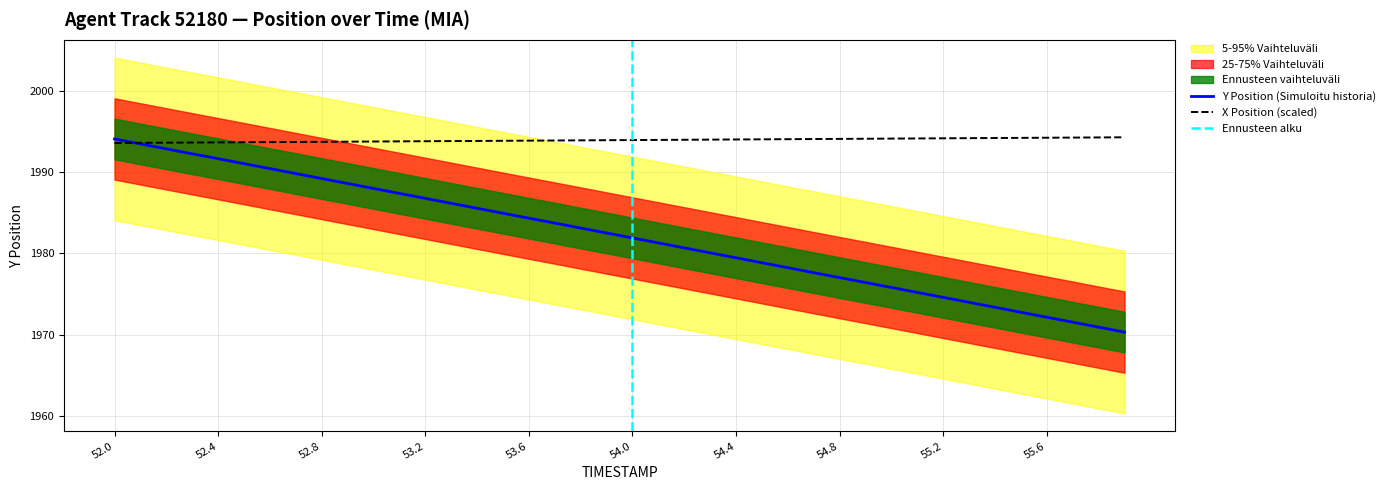

What is the maximum value for X (position)?

1994.3